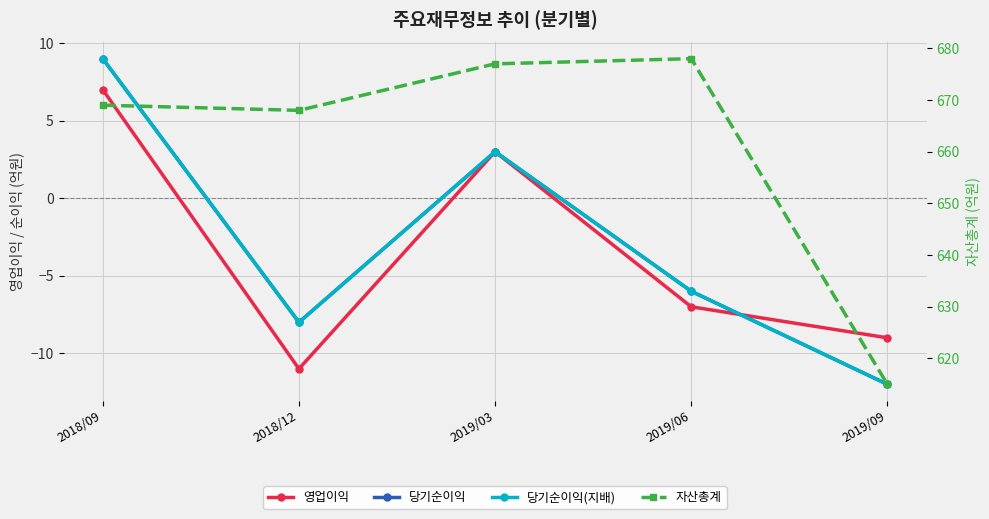

What is the minimum value for 당기순이익?

-12